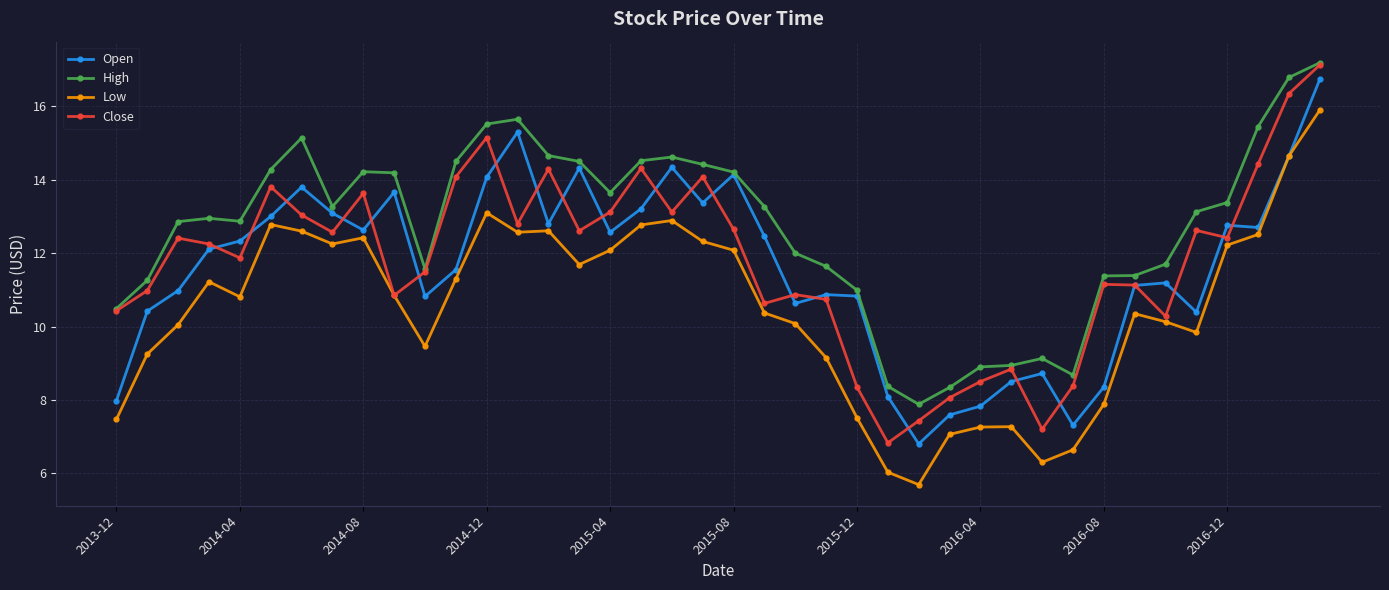

True or false: Close has more than 0 points higher than both neighbors.

True